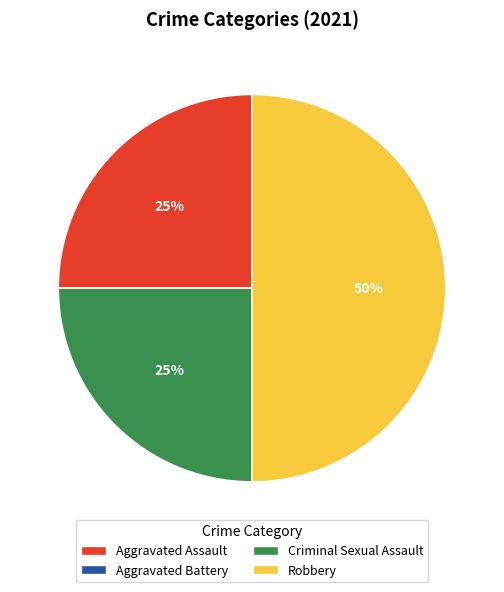

Which category has the biggest portion of the pie?

Robbery